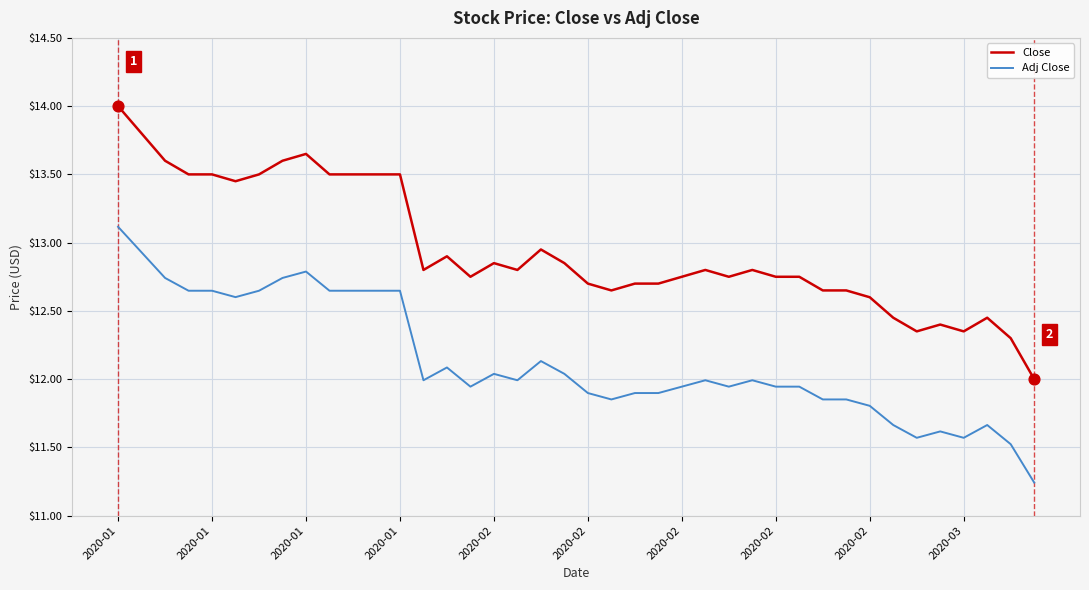

Which series has the largest total across all categories?

Close